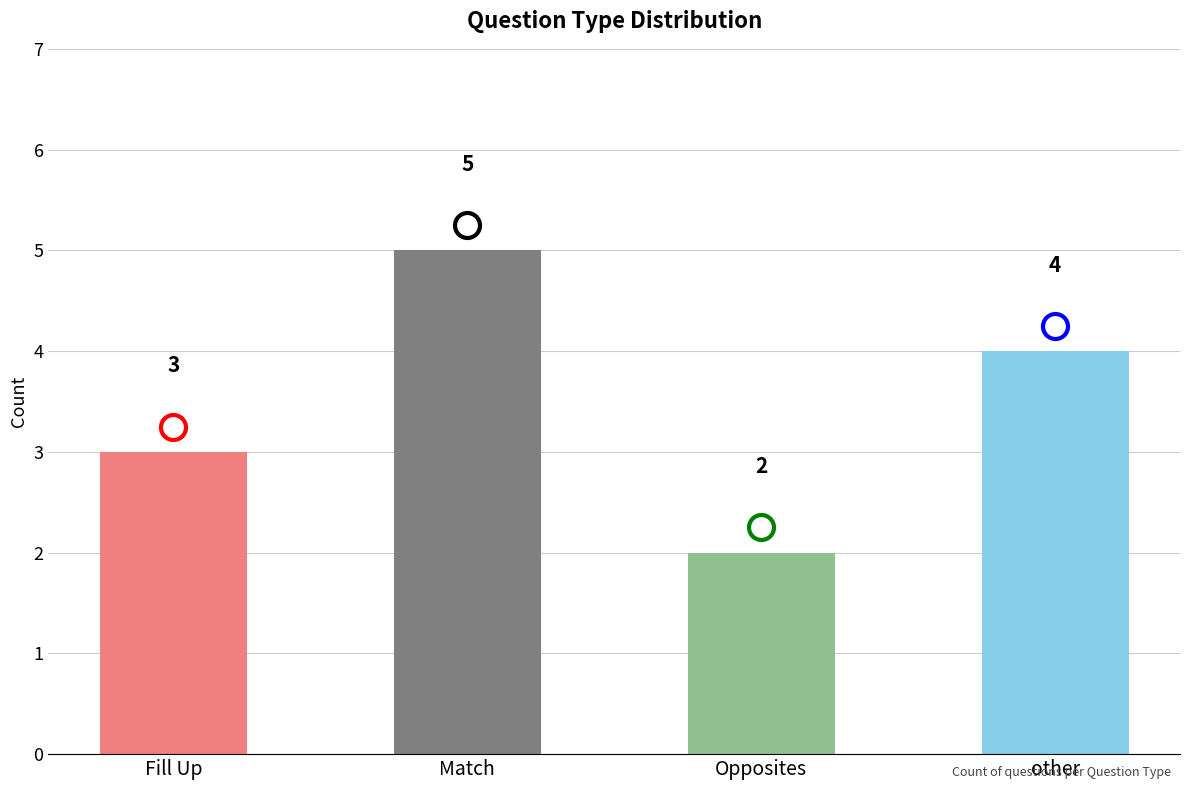

What is the difference between the maximum and second lowest values?

2